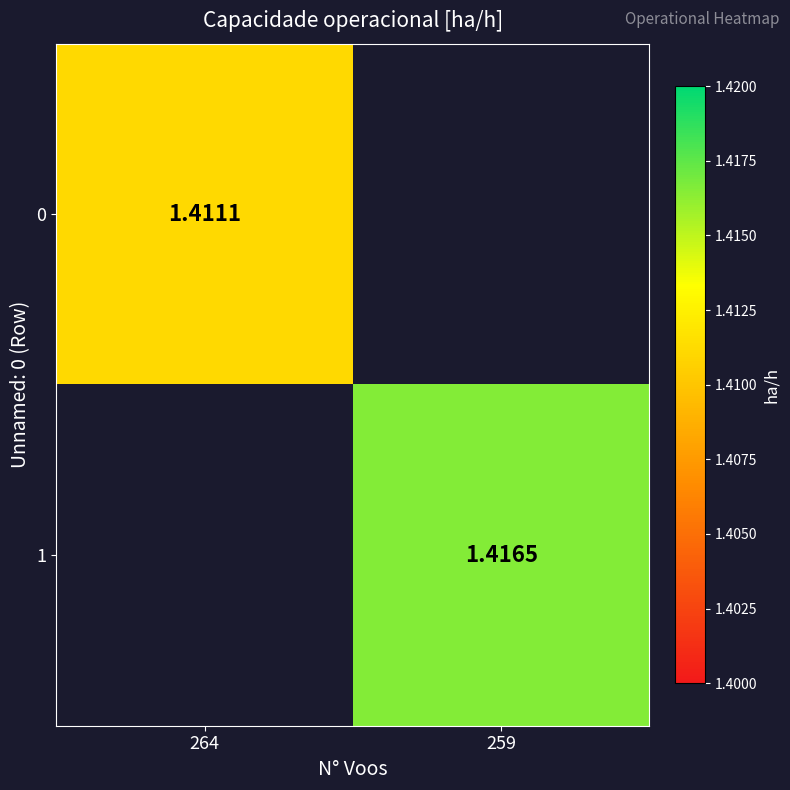

At which label does 1 first exceed 1?

259